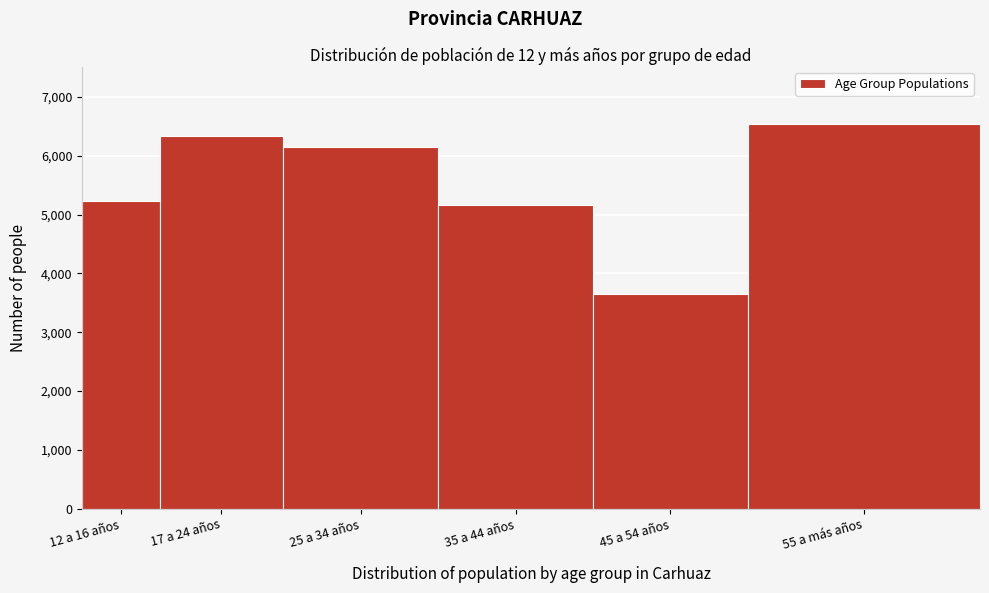

Reading right to left, extract all data points from this chart.

55 a más años=6536	45 a 54 años=3654	35 a 44 años=5165	25 a 34 años=6156	17 a 24 años=6345	12 a 16 años=5237